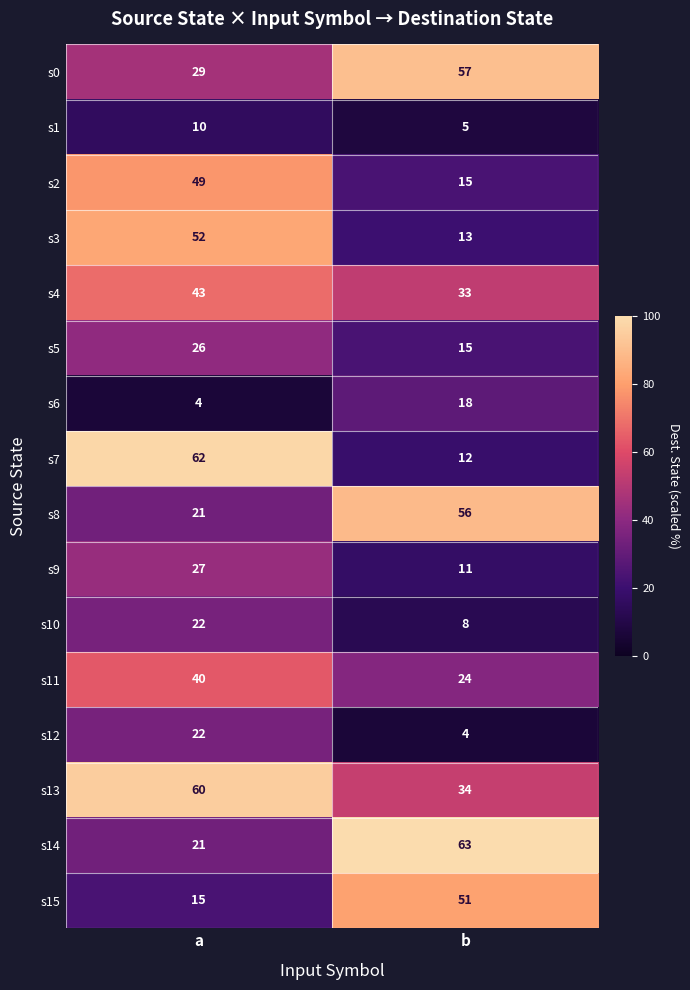

How many distinct data groups are displayed?

16